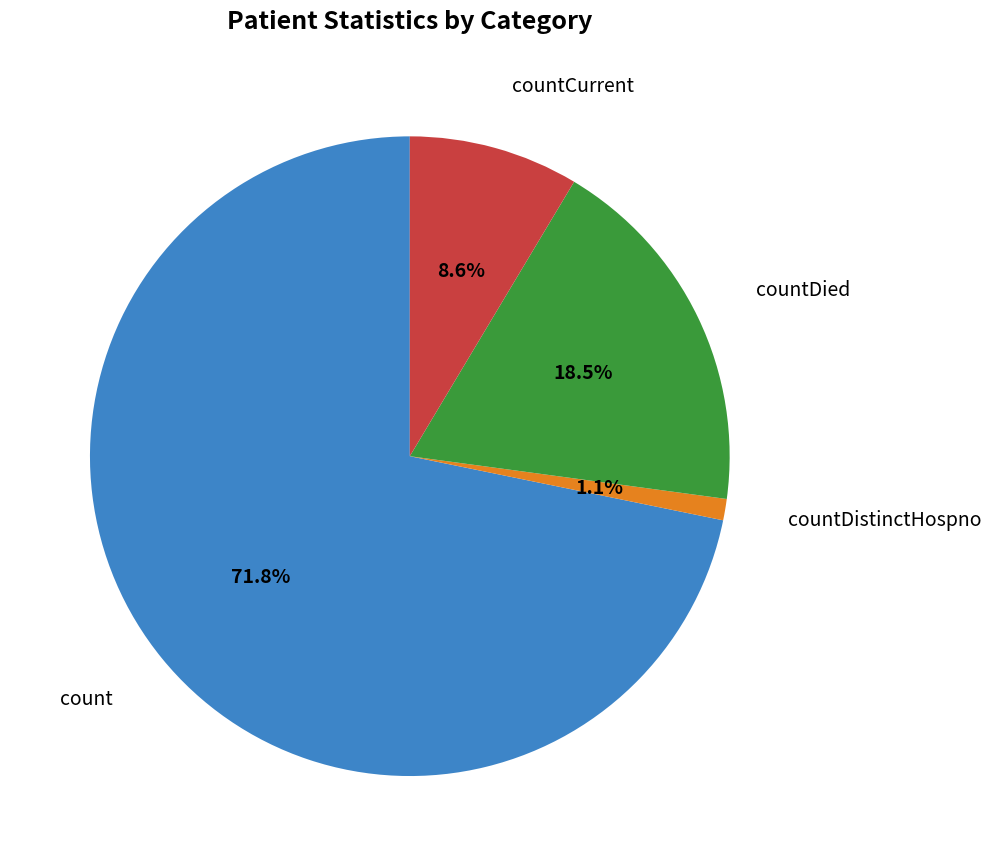

To the nearest percent, what is the average slice percentage?

25%